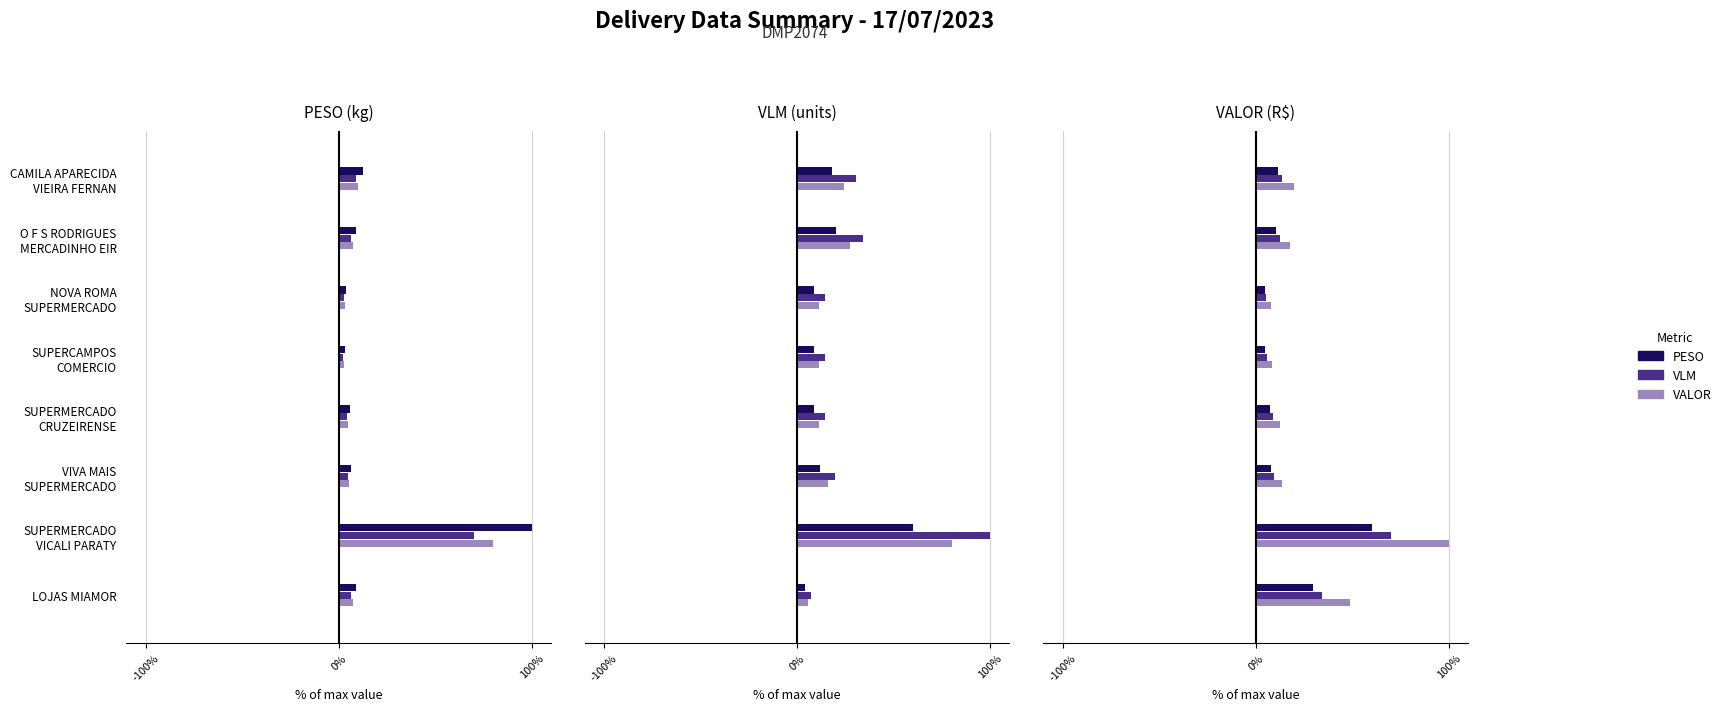

What is the minimum value for VLM?

5.4